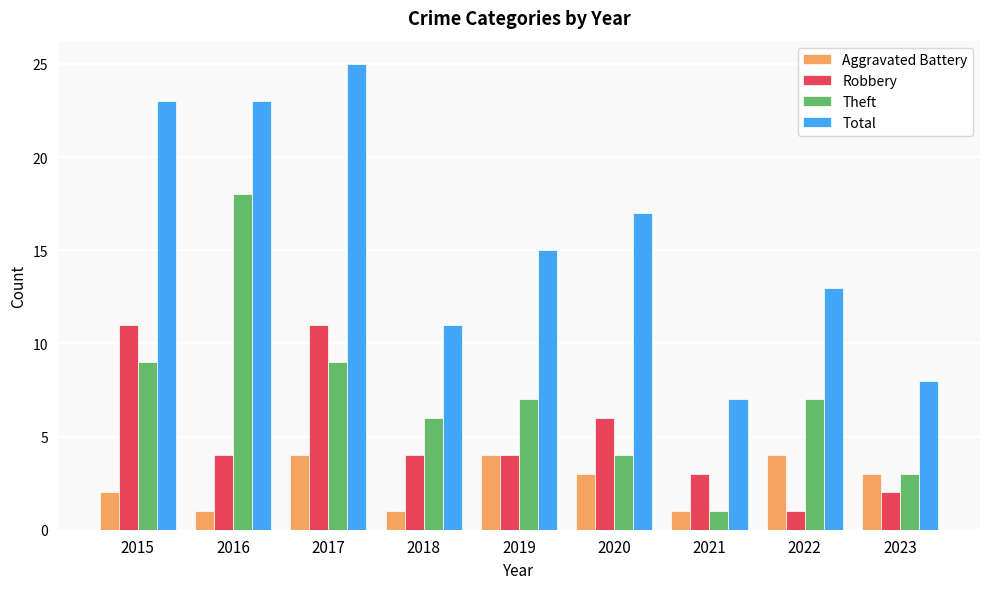

What are all the series names shown in the legend?

Aggravated Battery, Robbery, Theft, Total